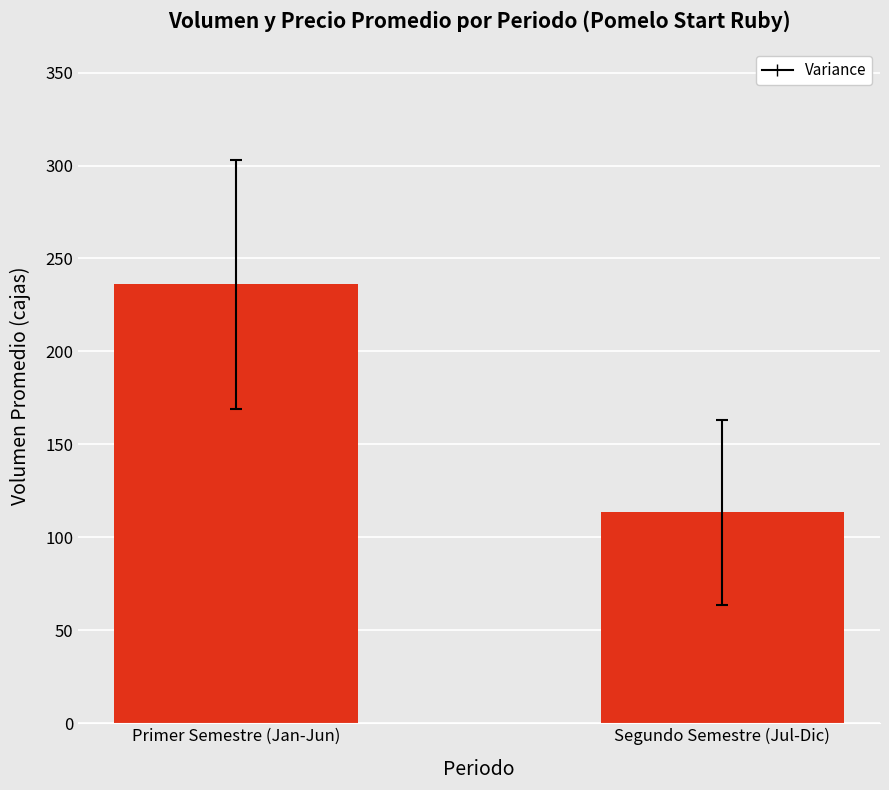

Rank the categories by value from highest to lowest.

Primer Semestre (Jan-Jun), Segundo Semestre (Jul-Dic)